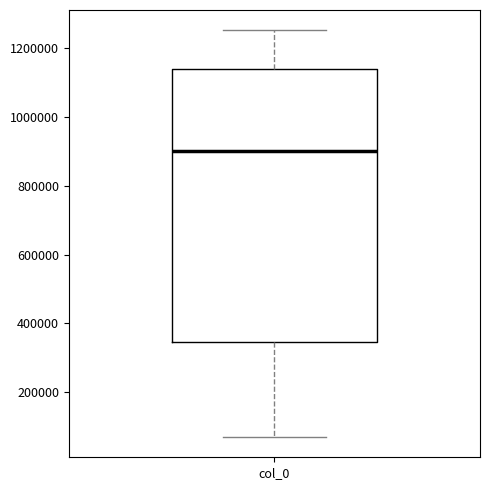

Transcribe this box plot: give where the median line is, the range the box spans, and where the two whiskers end, as read against the y-axis. The values are not printed on the chart, so give them approximately, as read against the axis.

median 900000, box 340000 to 1140000, whiskers 60000 to 1260000